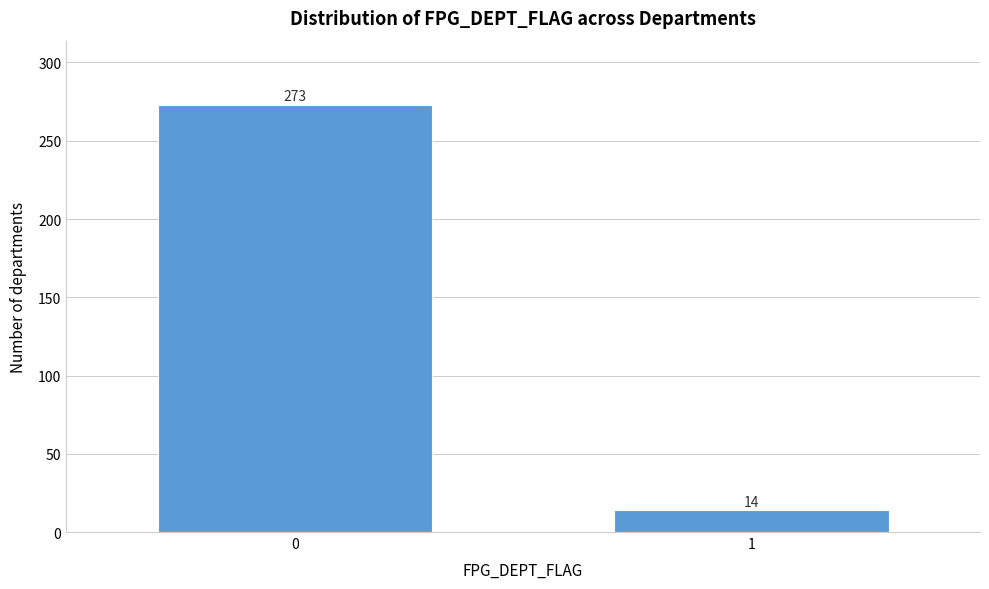

Reading right to left, list all the values displayed in this chart.

14	273